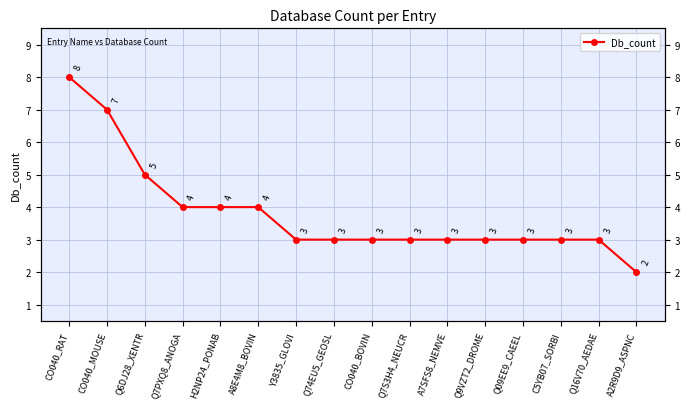

Which category has the lowest value across all series?

A2R9D9_ASPNC